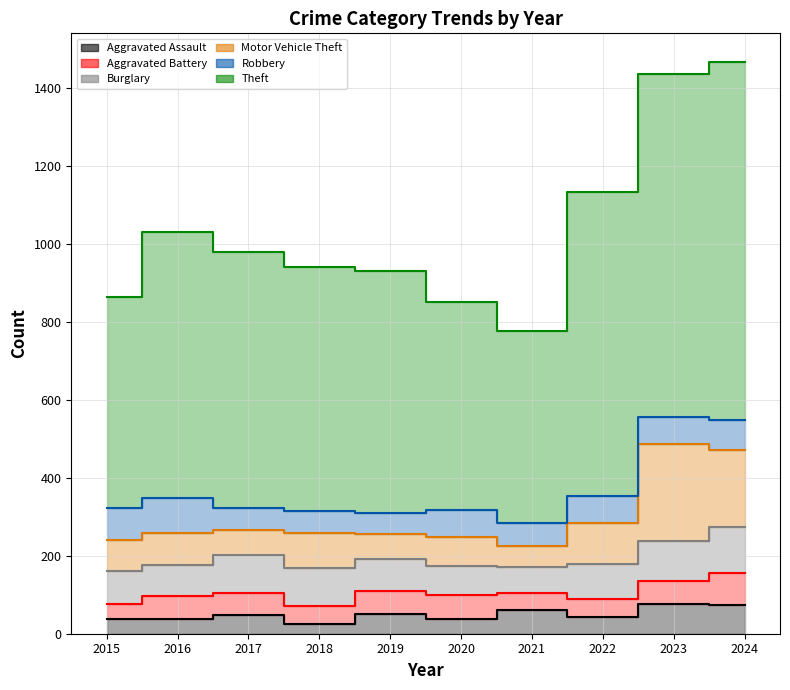

How many interior local peaks does the Aggravated Battery series have?

2